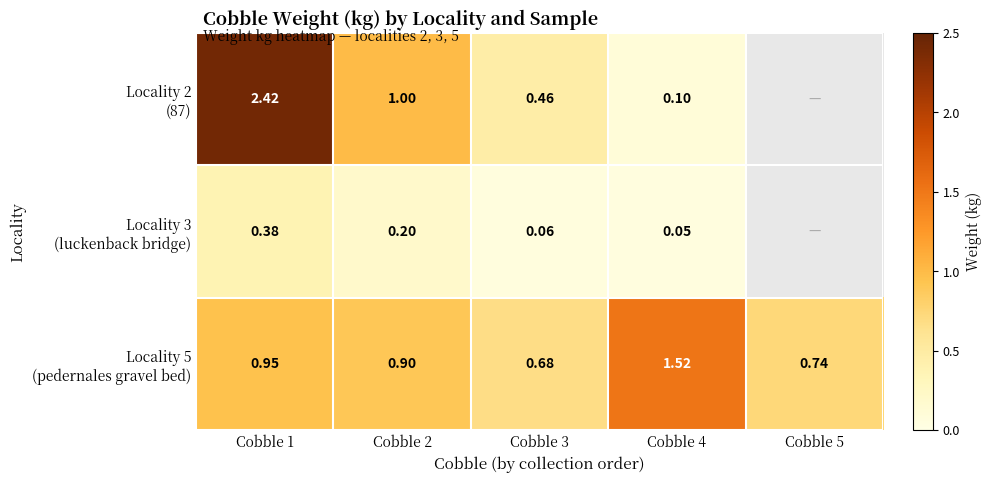

Which has a higher value, Cobble 5 or Cobble 4?

Cobble 4